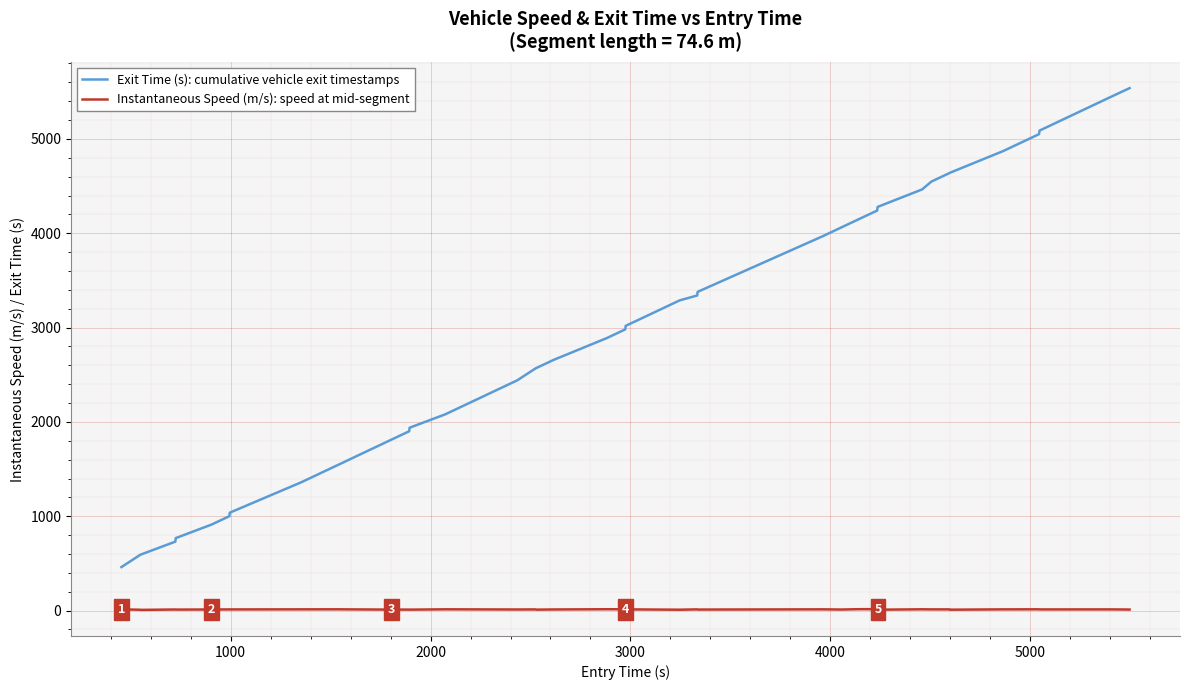

True or false: Instantaneous Speed (m/s): speed at mid-segment and Exit Time (s): cumulative vehicle exit timestamps intersect in this chart.

False